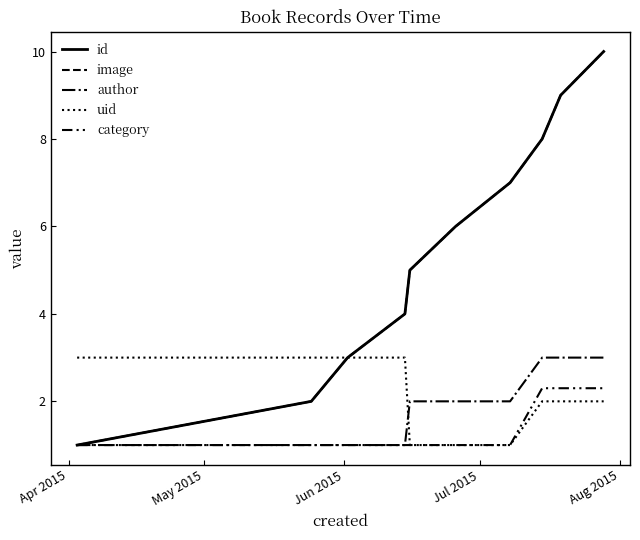

Is this an area chart (filled region under the line)?

No